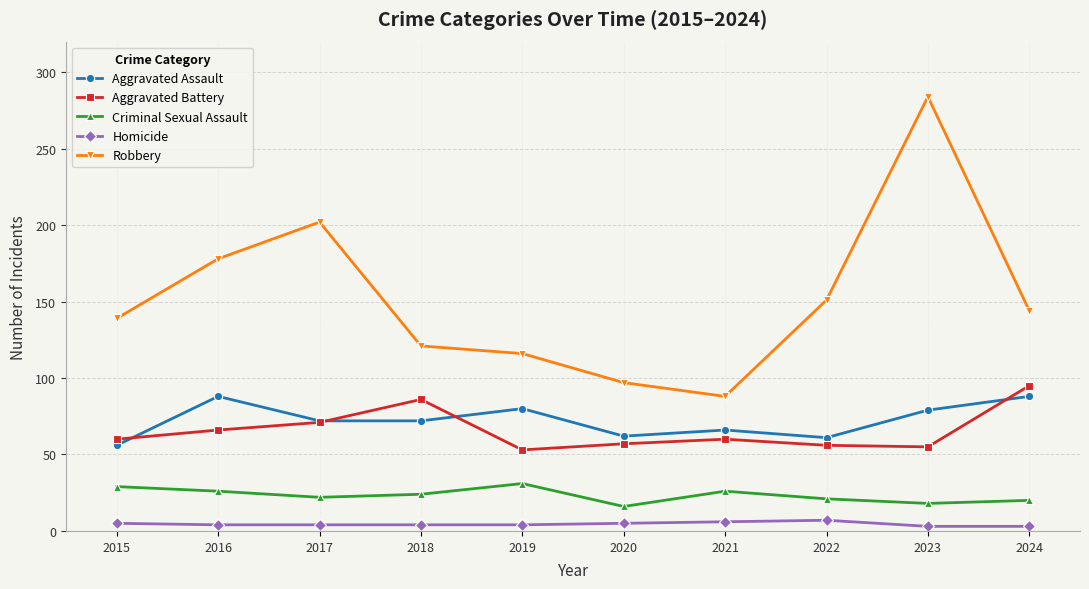

Which series has the widest spread of values?

Robbery